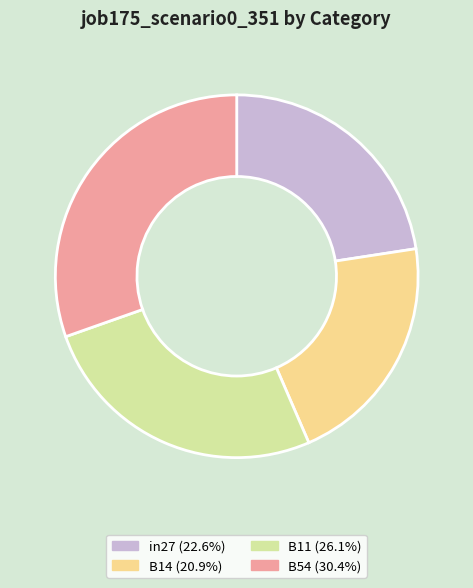

Is there any slice that represents more than half of the pie?

No